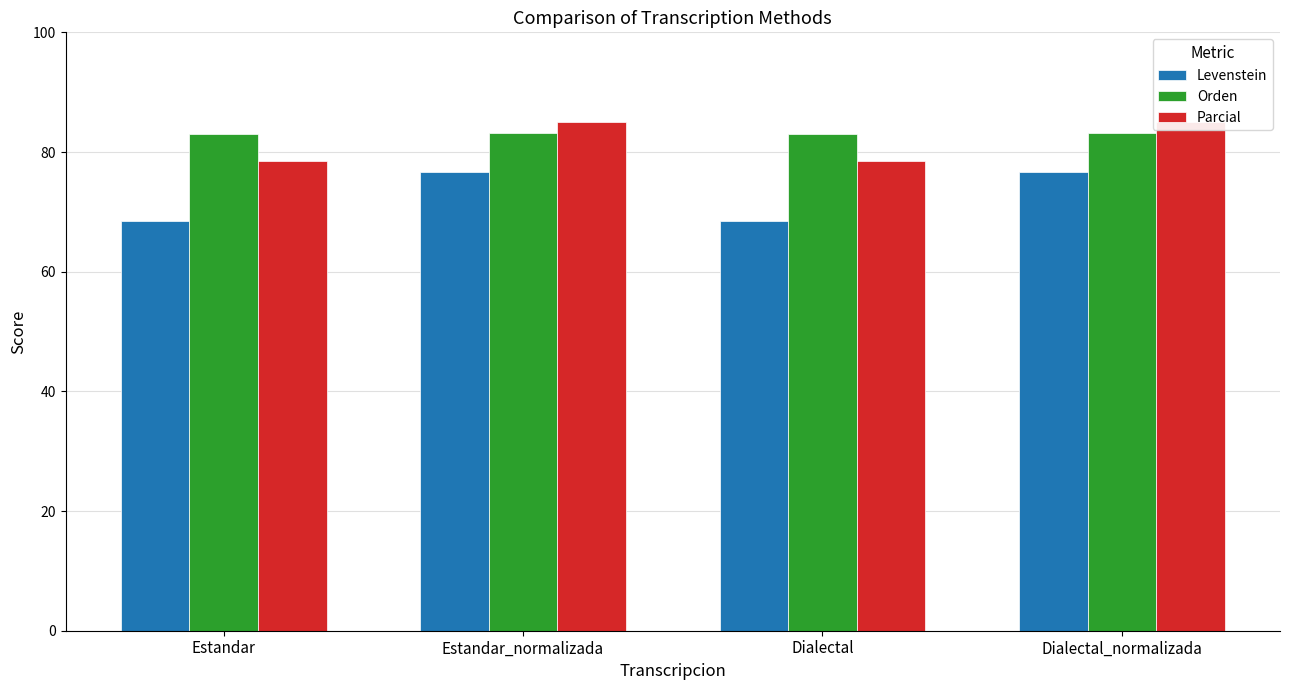

At Estandar_normalizada, list the series in order from largest to smallest.

Parcial, Orden, Levenstein